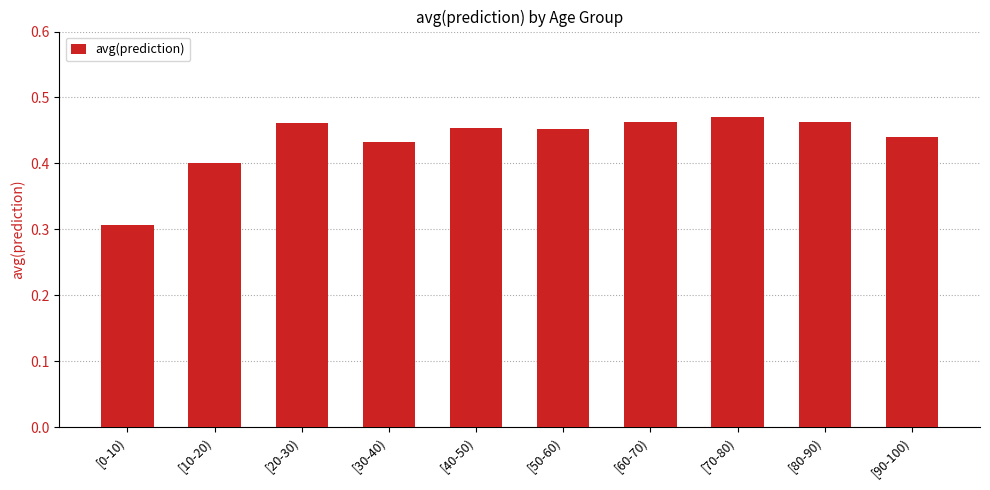

How many series are shown in this chart?

1